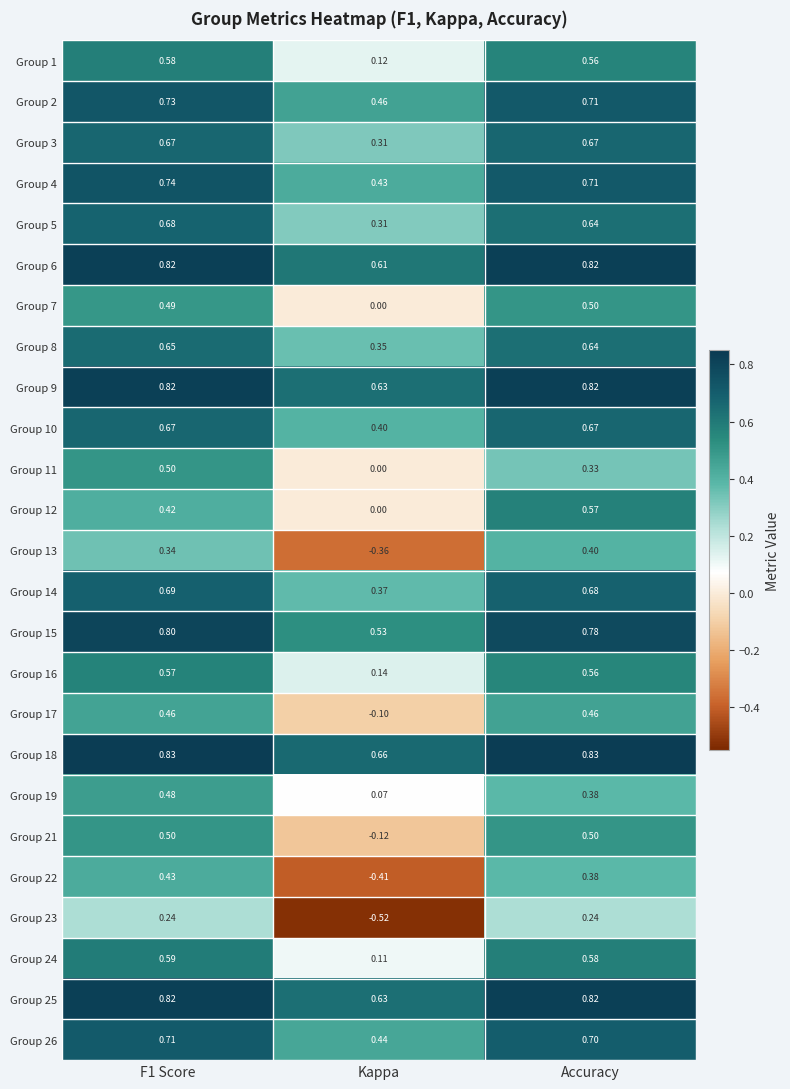

At which category does the chart reach its minimum across all series?

Kappa